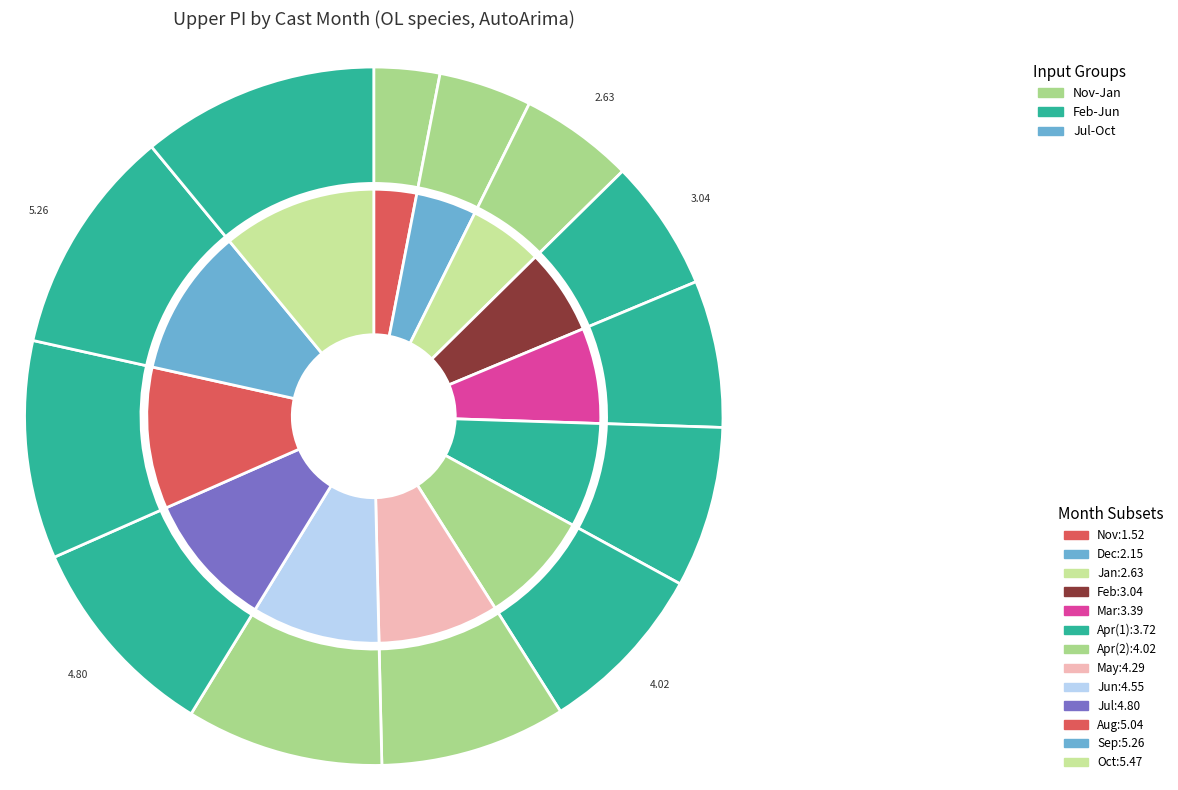

How many segments does this pie chart have?

13